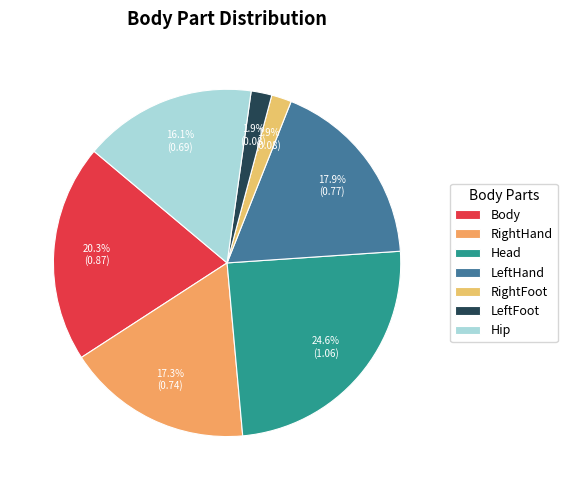

Is it true that Body is 13% of the pie?

False